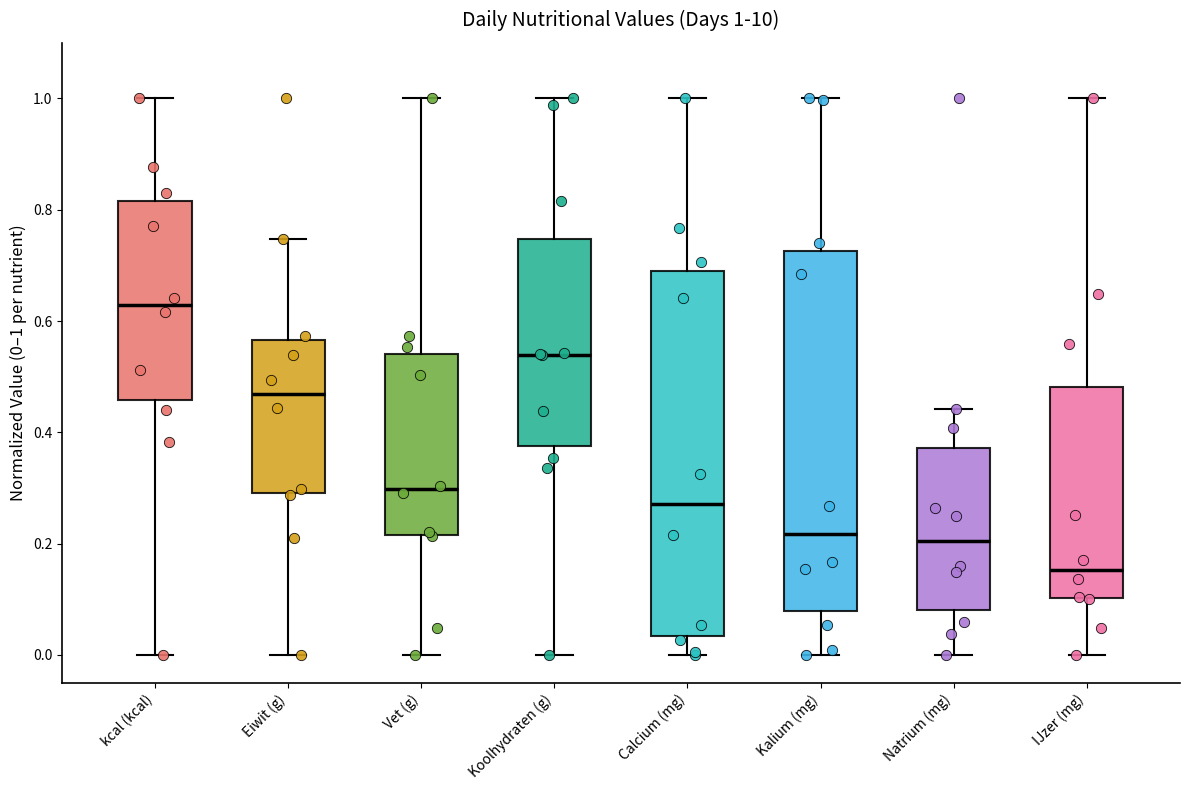

Which box's median line is the lowest?

IJzer (mg)